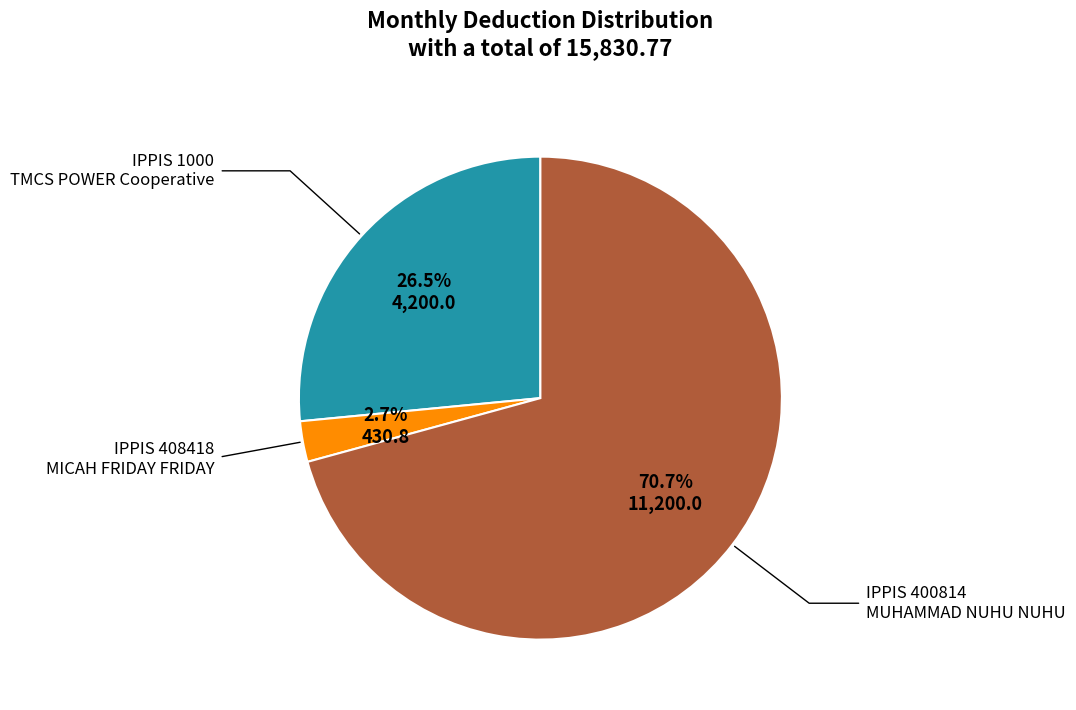

Is there a majority slice in this chart?

Yes